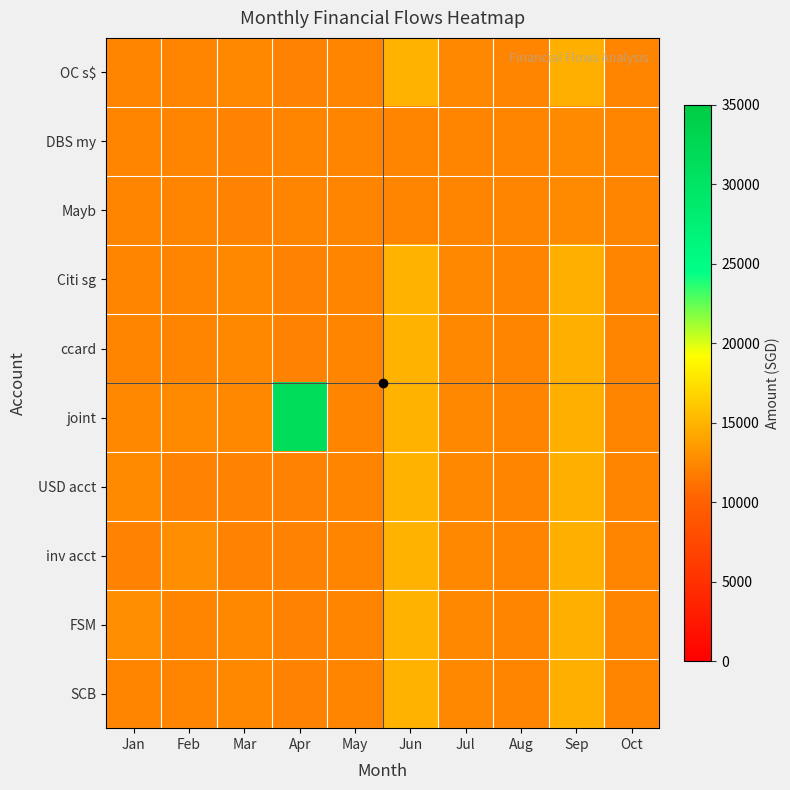

Which series has the widest spread of values?

joint